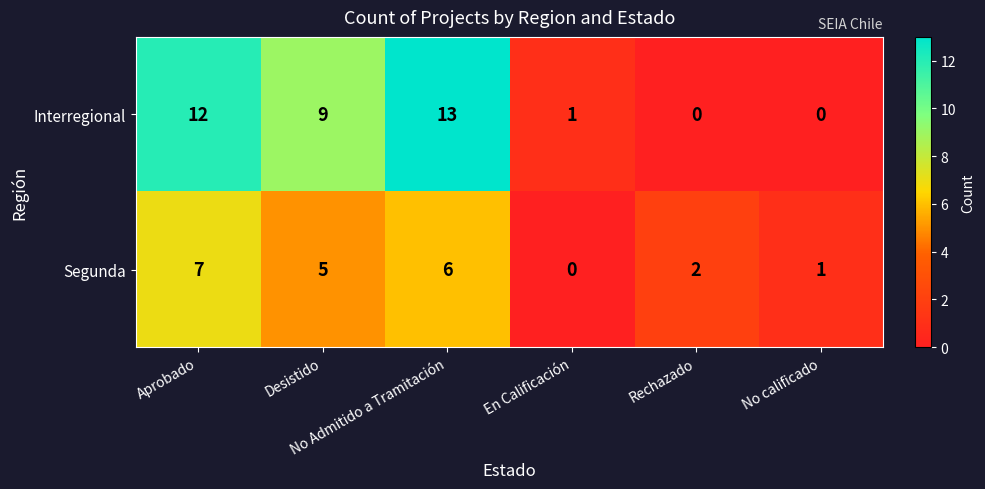

What is the total value across all series at No calificado?

1